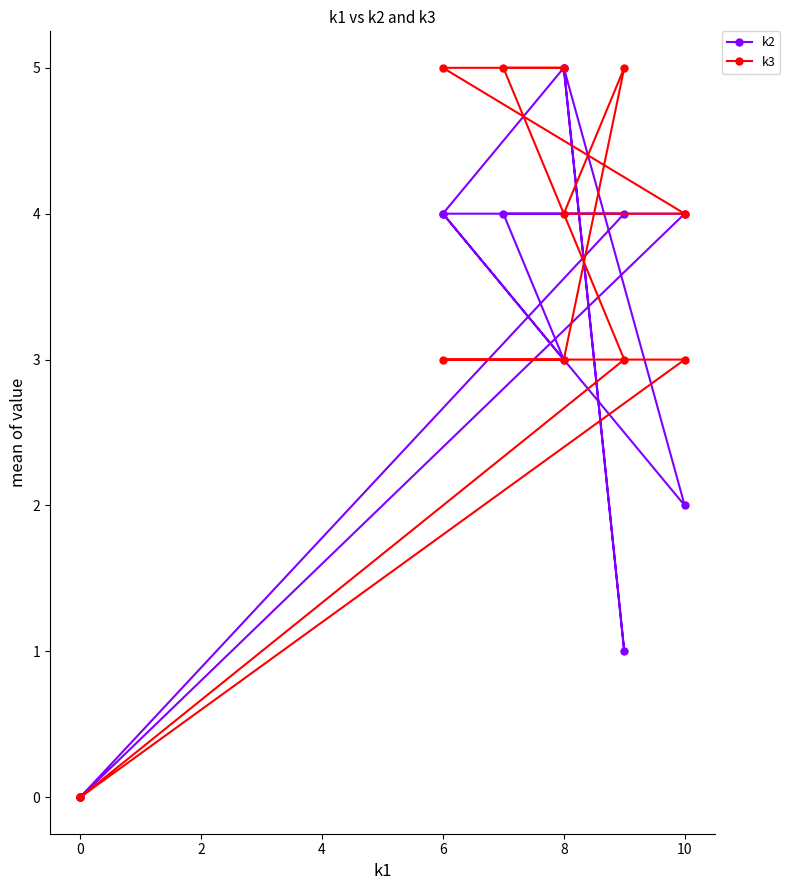

True or false: k3 has more than 1 interior local peaks.

False